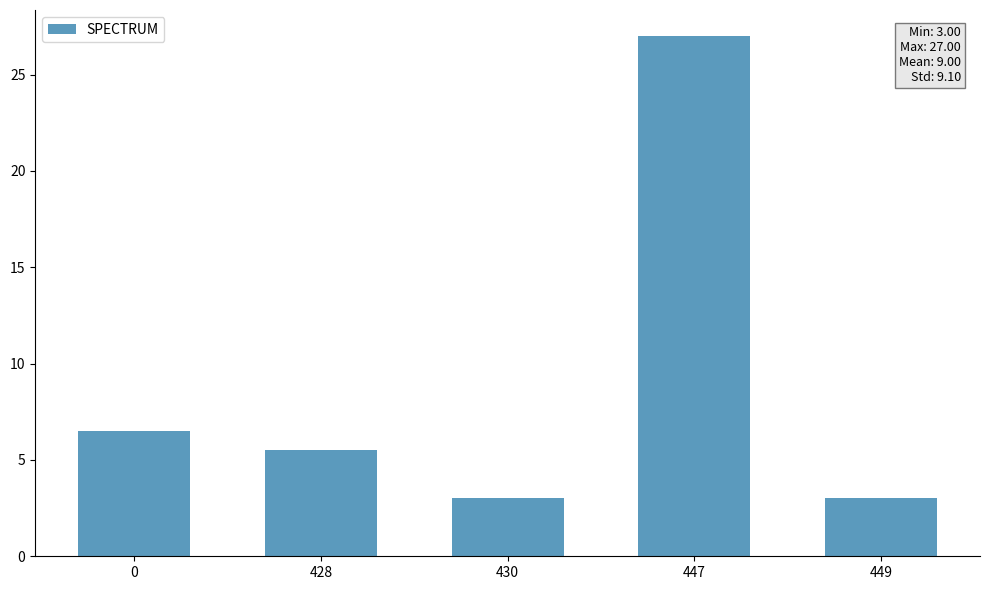

What is the sum of the values at 449 and 428?

8.5